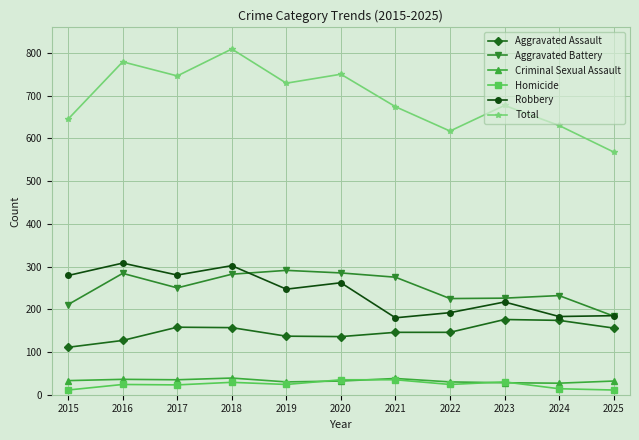

At which category does Total reach its first local valley?

2017